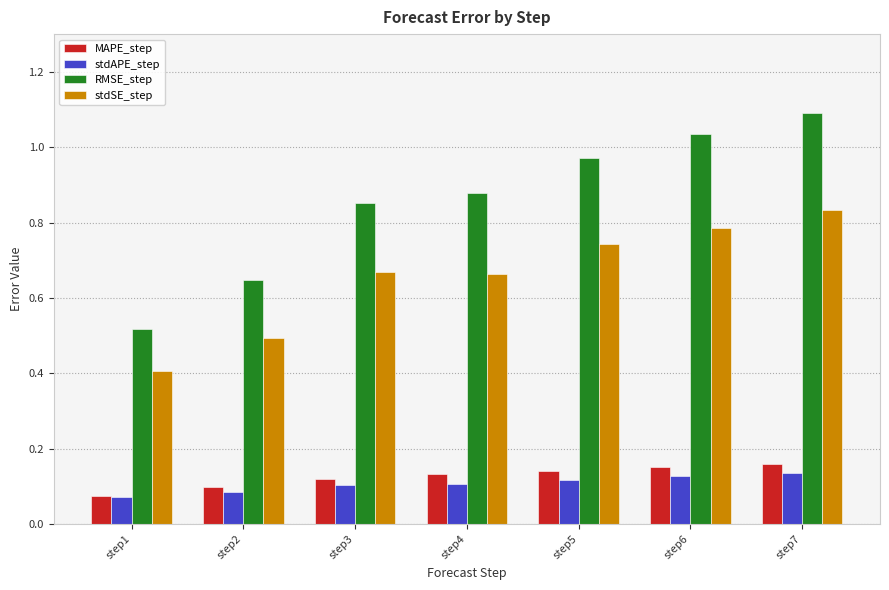

Which series changed the most between step4 and step7?

RMSE_step